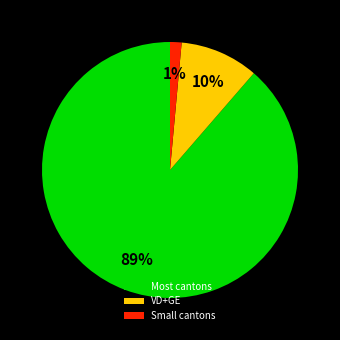

How many segments does this pie chart have?

3